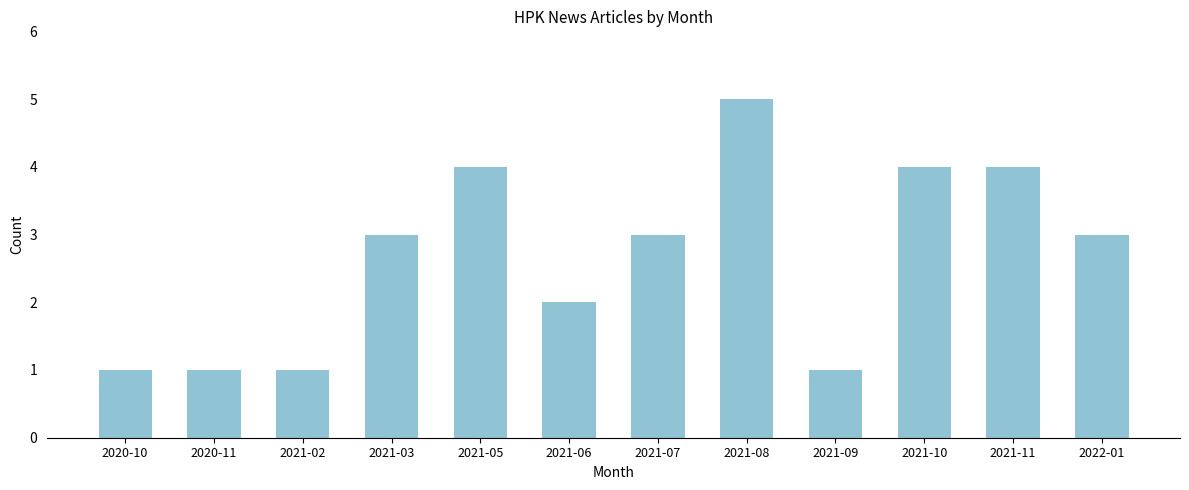

Reading left to right, list all the values displayed in this chart.

1	1	1	3	4	2	3	5	1	4	4	3